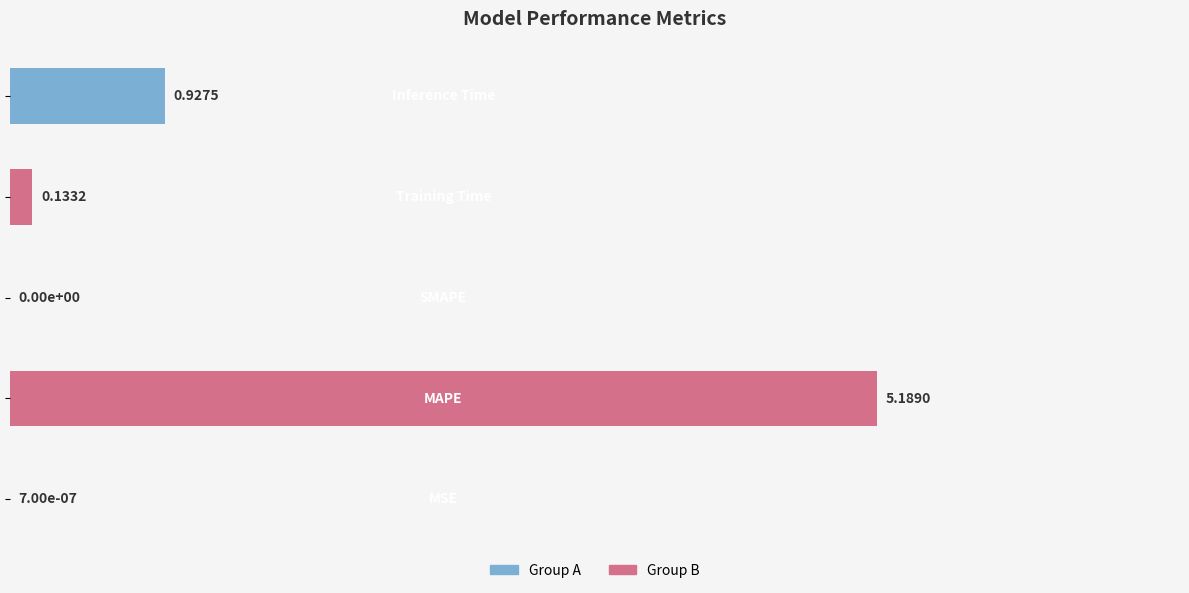

Count the number of categories in the chart.

5